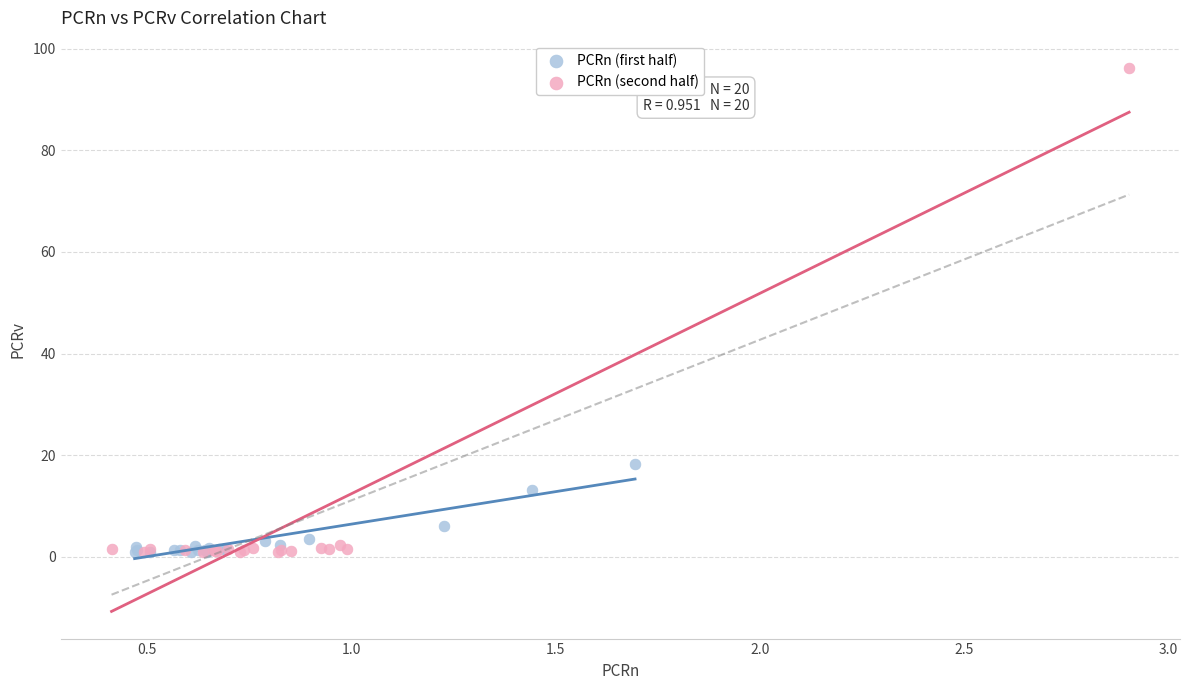

Which series contains the highest Y value?

PCRn (second half)